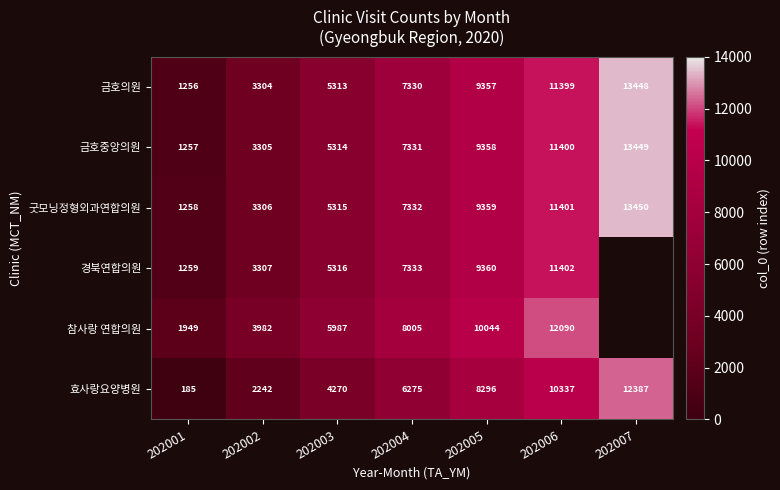

What is the sum of all 효사랑요양병원 values?

43992